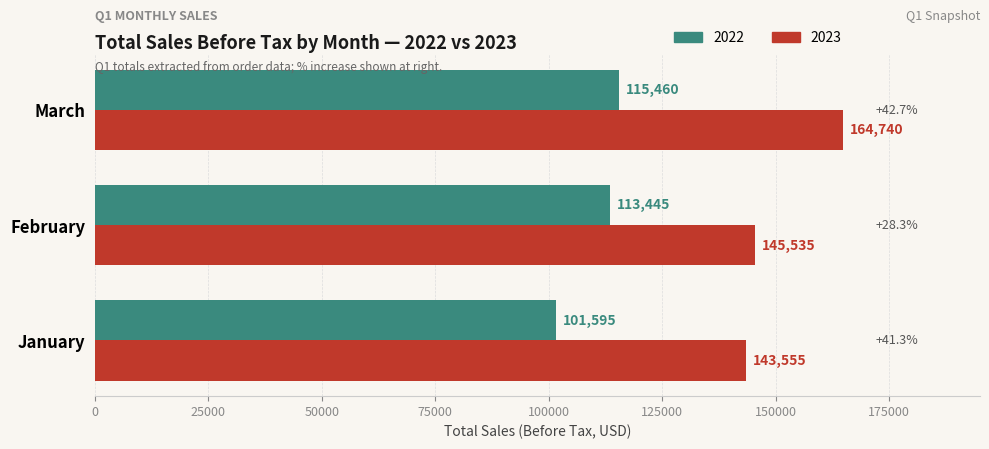

What is the approximate value of 2023 at March, to the nearest 100?

164700